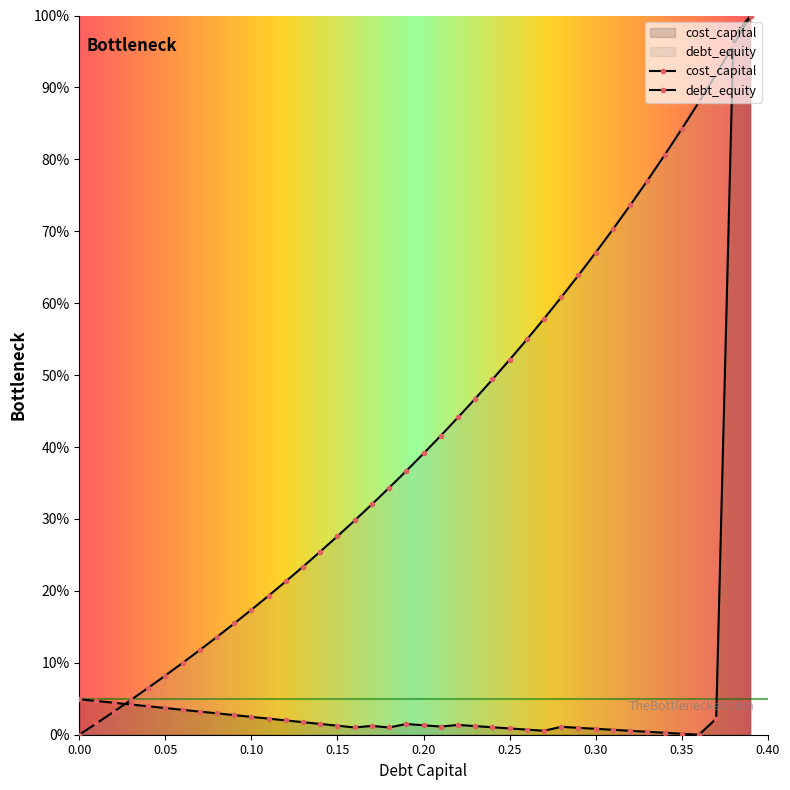

Rank the categories by cost_capital value from lowest to highest.

0.36, 0.35, 0.34, 0.33, 0.32, 0.27, 0.31, 0.26, 0.3, 0.25, 0.29, 0.18, 0.16, 0.24, 0.28, 0.21, 0.23, 0.17, 0.15, 0.2, 0.22, 0.19, 0.14, 0.13, 0.12, 0.11, 0.37, 0.1, 0.09, 0.08, 0.07, 0.06, 0.05, 0.04, 0.03, 0.02, 0.01, 0, 0.38, 0.39